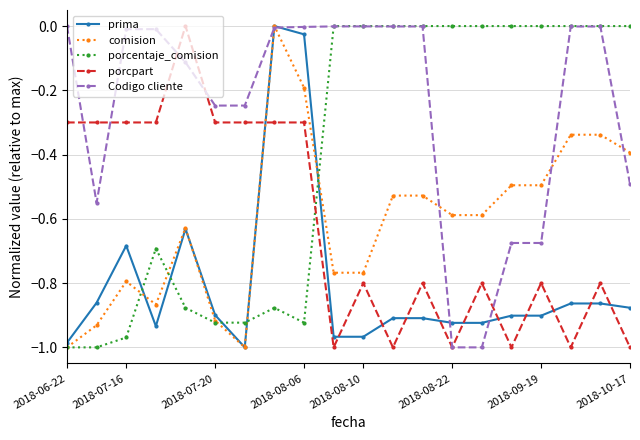

Which series has the largest total across all categories?

Codigo cliente